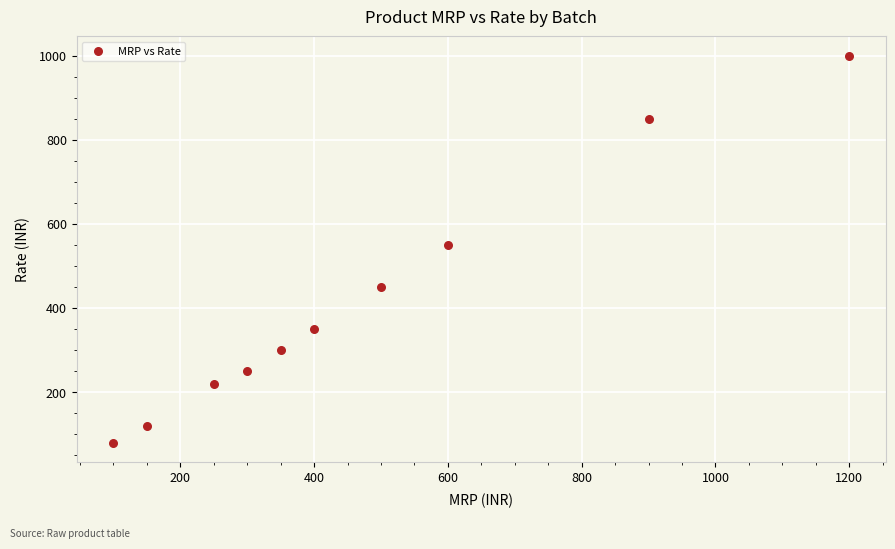

What is the range of Y values (max minus min)?

920